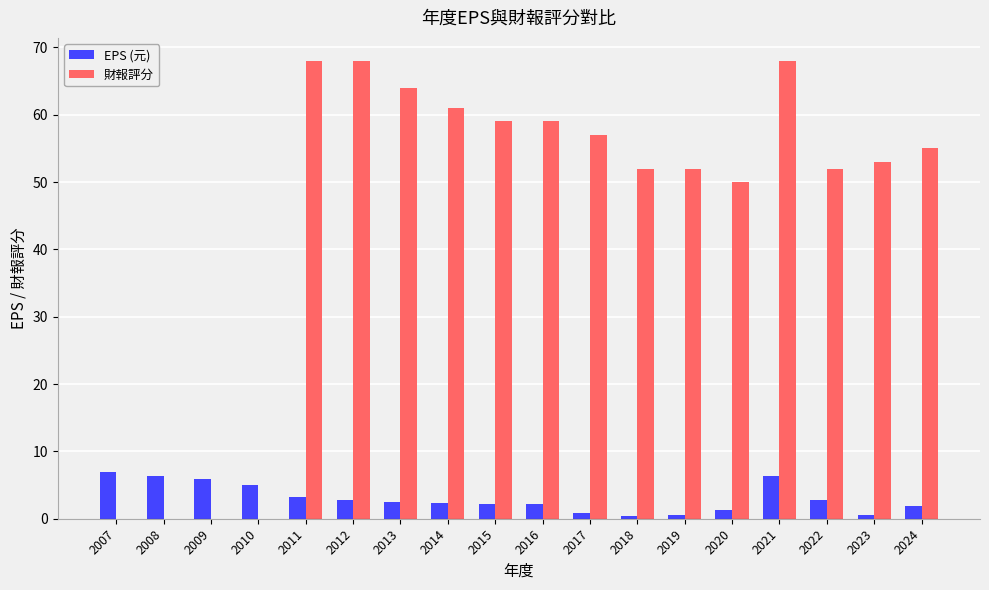

What is the sum of all 財報評分 values?

818.0